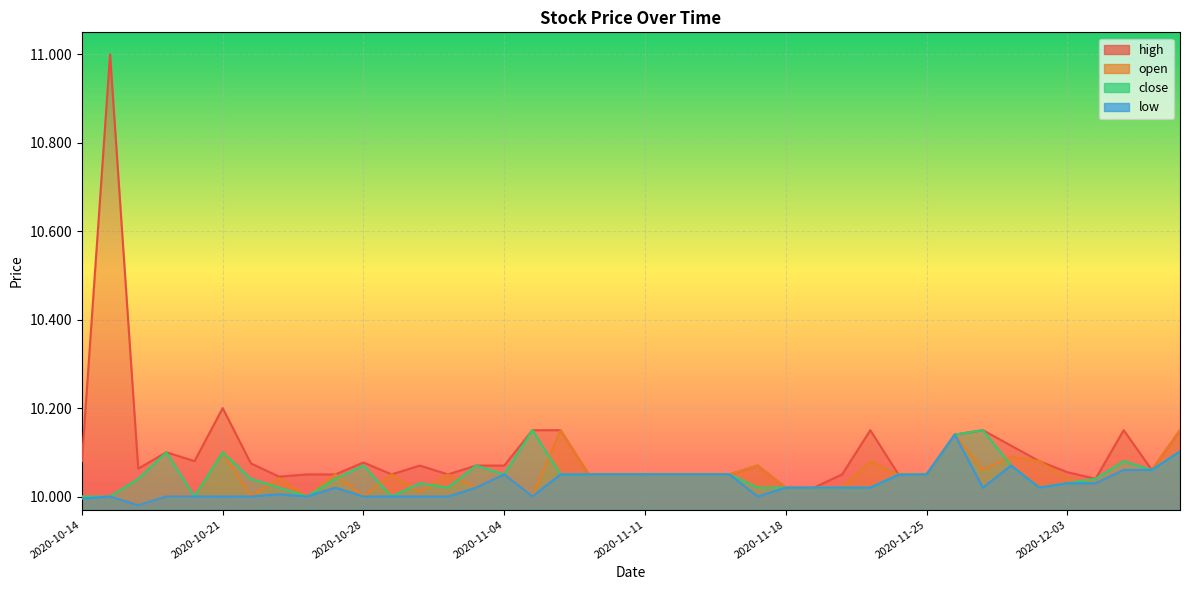

What is the label of the 1st point from the left?

2020-10-14